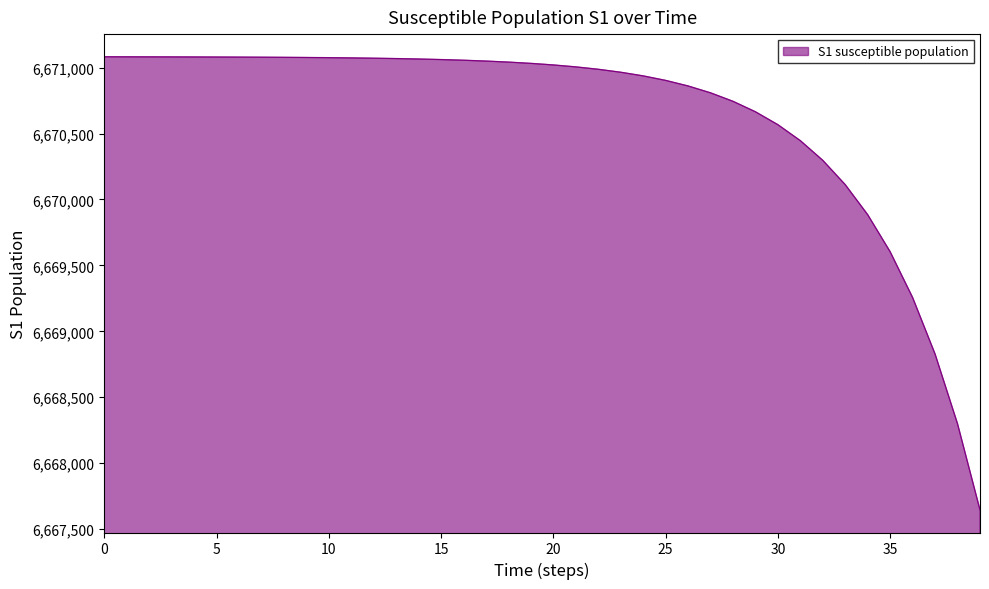

What is the maximum value shown in the chart?

6671082.0